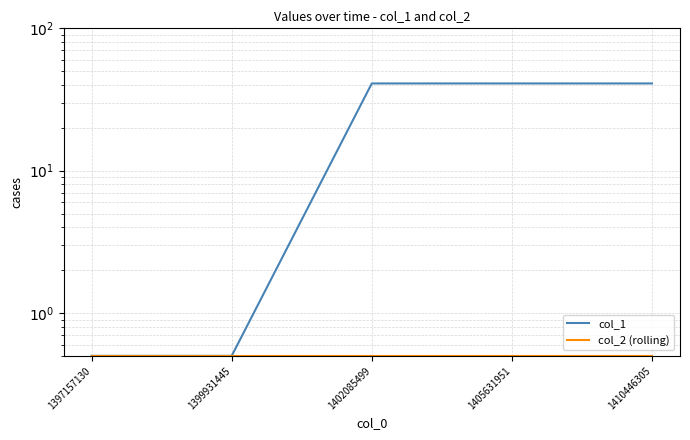

Reading left to right, what are all the values shown in this chart?

col_1: 0.5	0.5	41.0	41.0	41.0
col_2 (rolling): 0.5	0.5	0.5	0.5	0.5